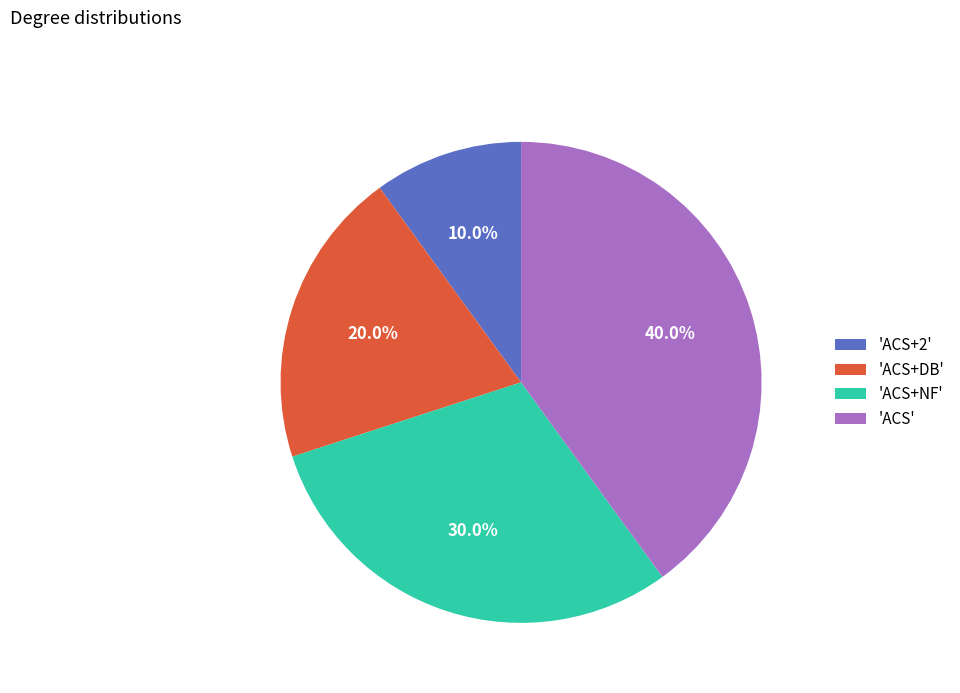

How many segments does this pie chart have?

4